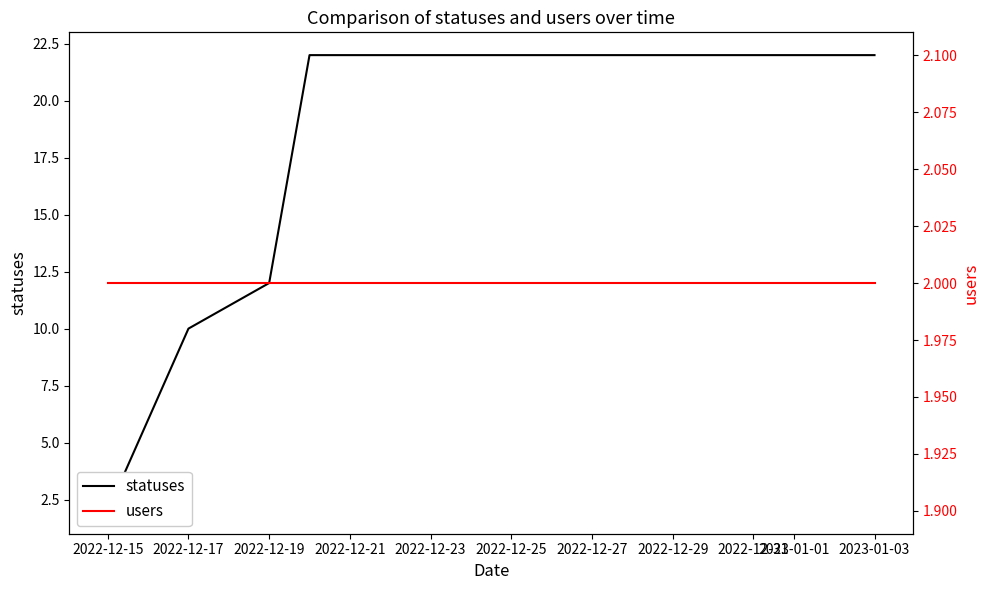

True or false: statuses has more than 2 interior local peaks.

False